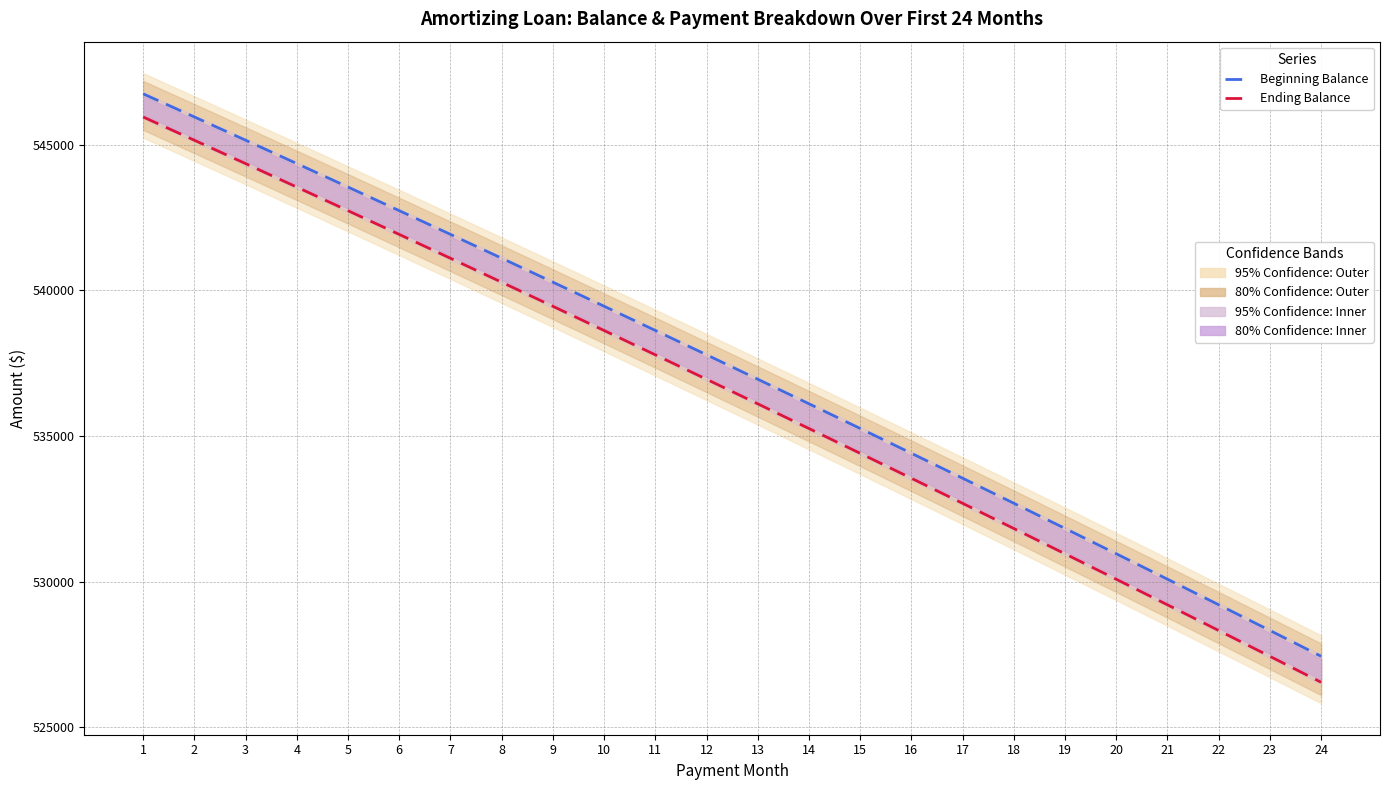

True or false: Beginning Balance (Actual) and Ending Balance (Forecast) intersect in this chart.

False